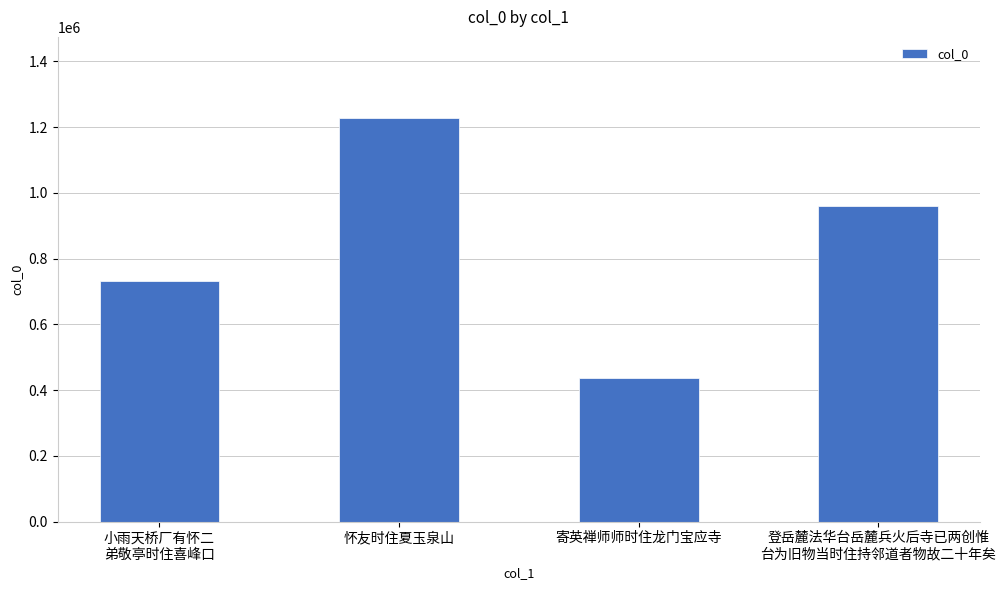

What is the difference between the values at 小雨天桥厂有怀二
弟敬亭时住喜峰口 and 怀友时住夏玉泉山?

496846